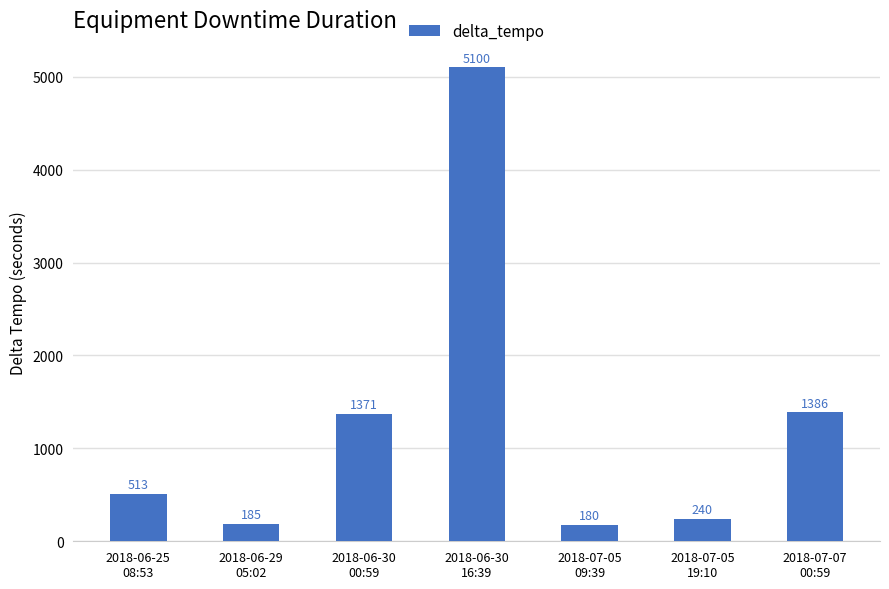

What is the change in value from 2018-06-30
00:59 to 2018-07-05
09:39?

-1191